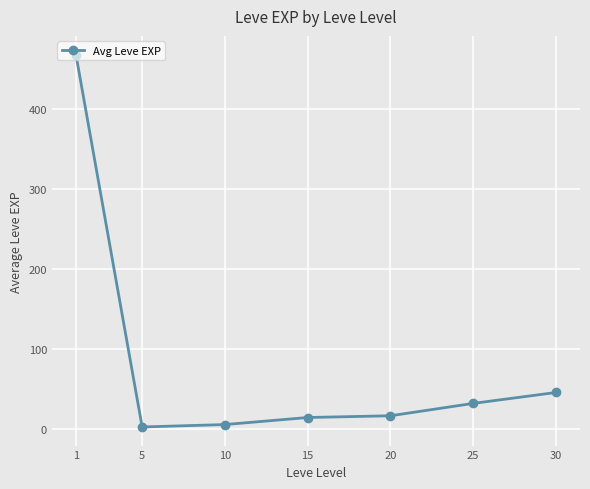

True or false: there are more than 2 points higher than both neighbors.

False